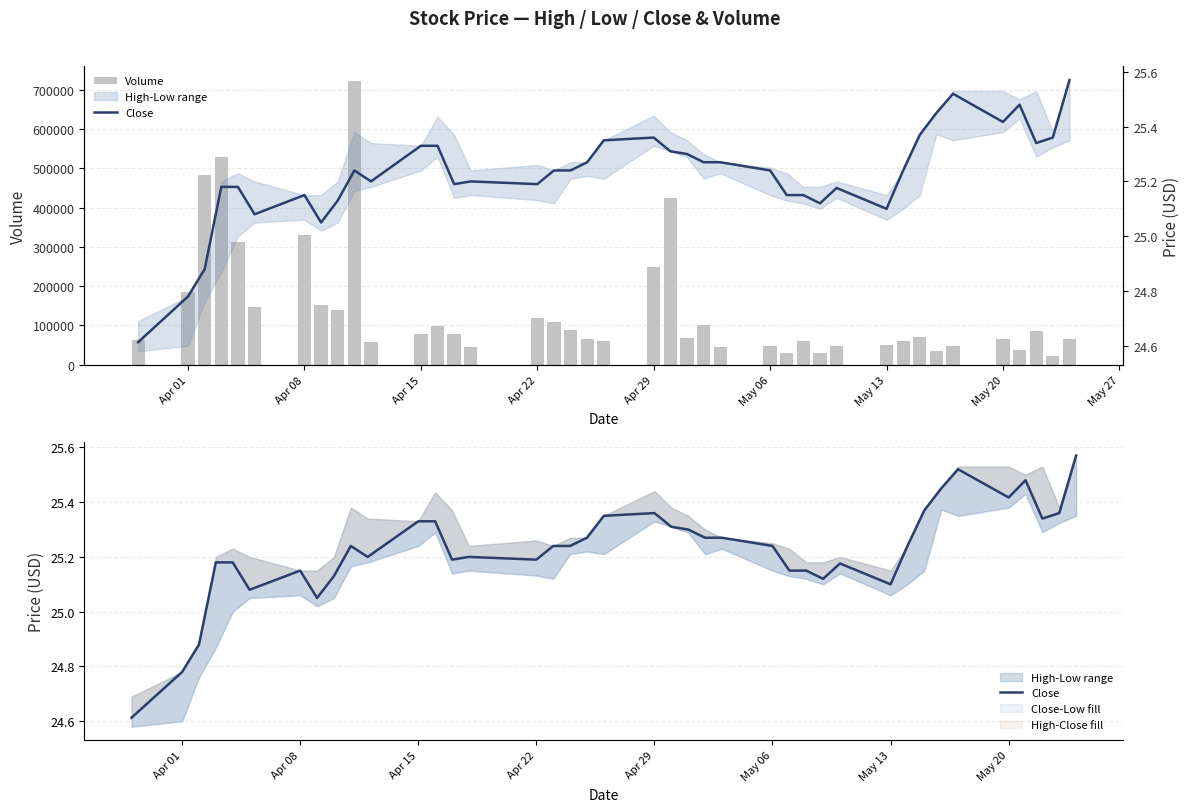

The value of Volume at Apr 22 is 914444.4. True or false?

False